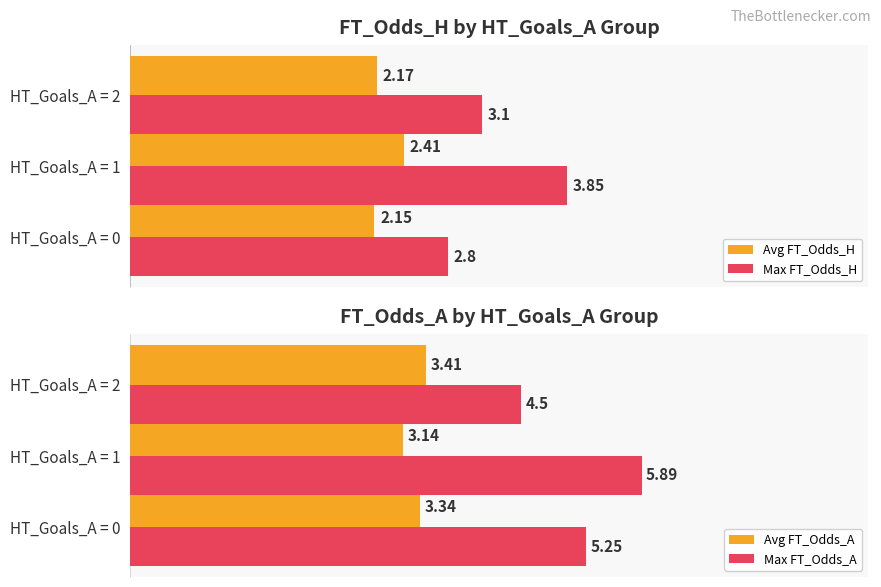

Which series has the largest total across all categories?

Max FT_Odds_A